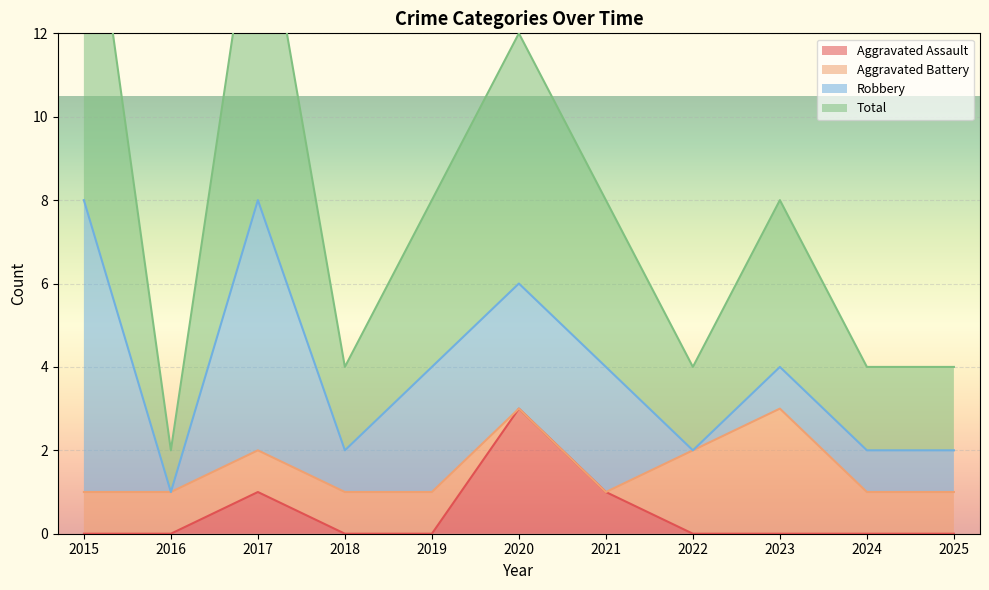

How many data points in Total are above 8?

3